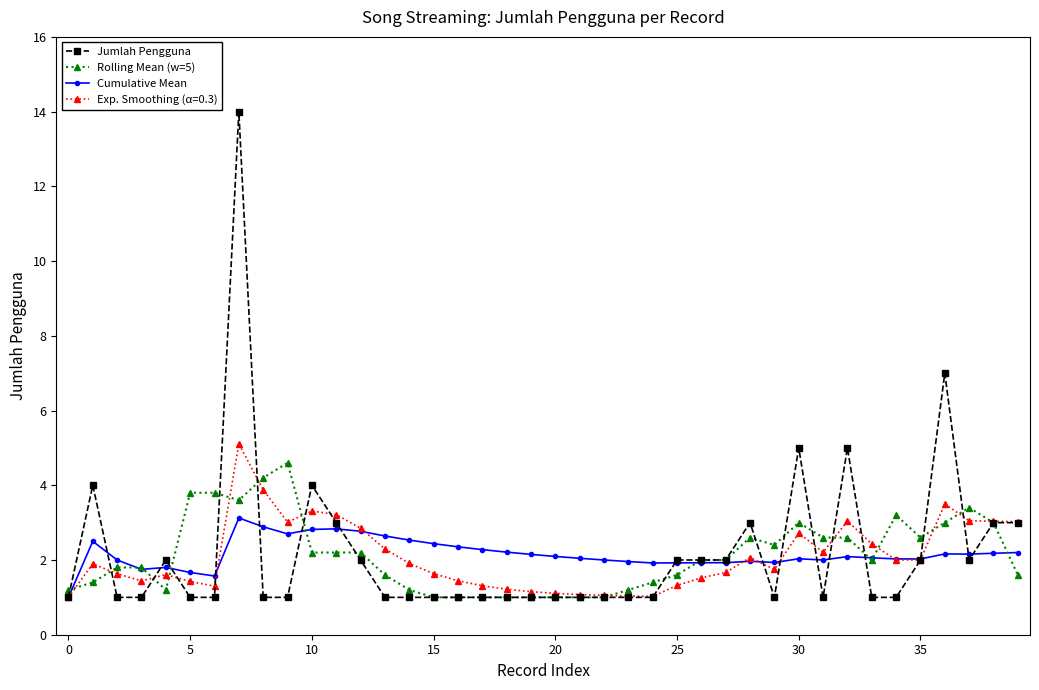

At how many categories does at least one series exceed 12?

1